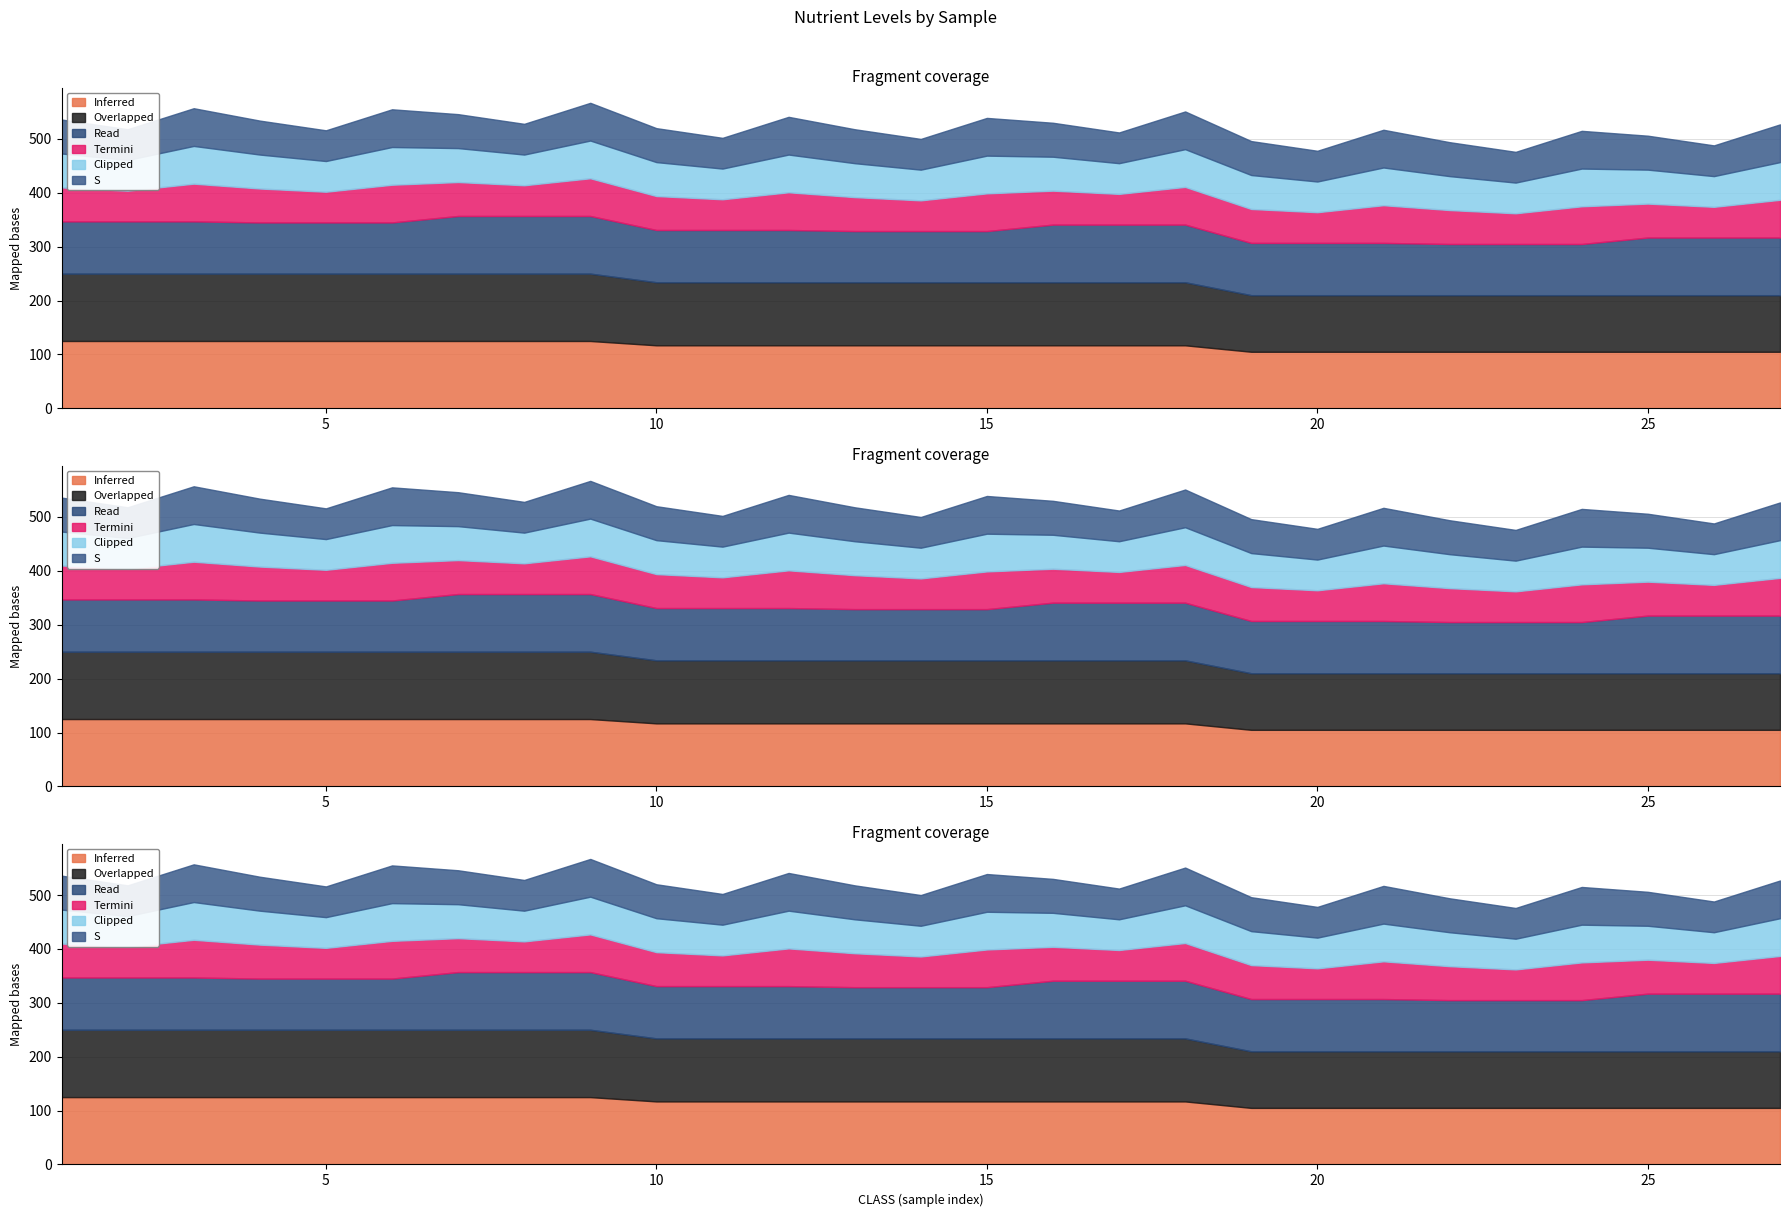

The N series shows 36 at 12. True or false?

False